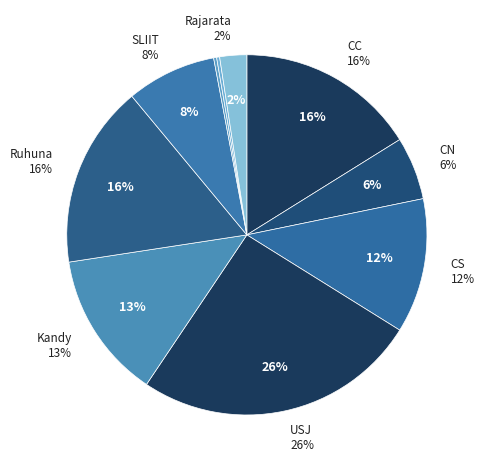

To the nearest percent, what portion does Rajarata represent?

2%